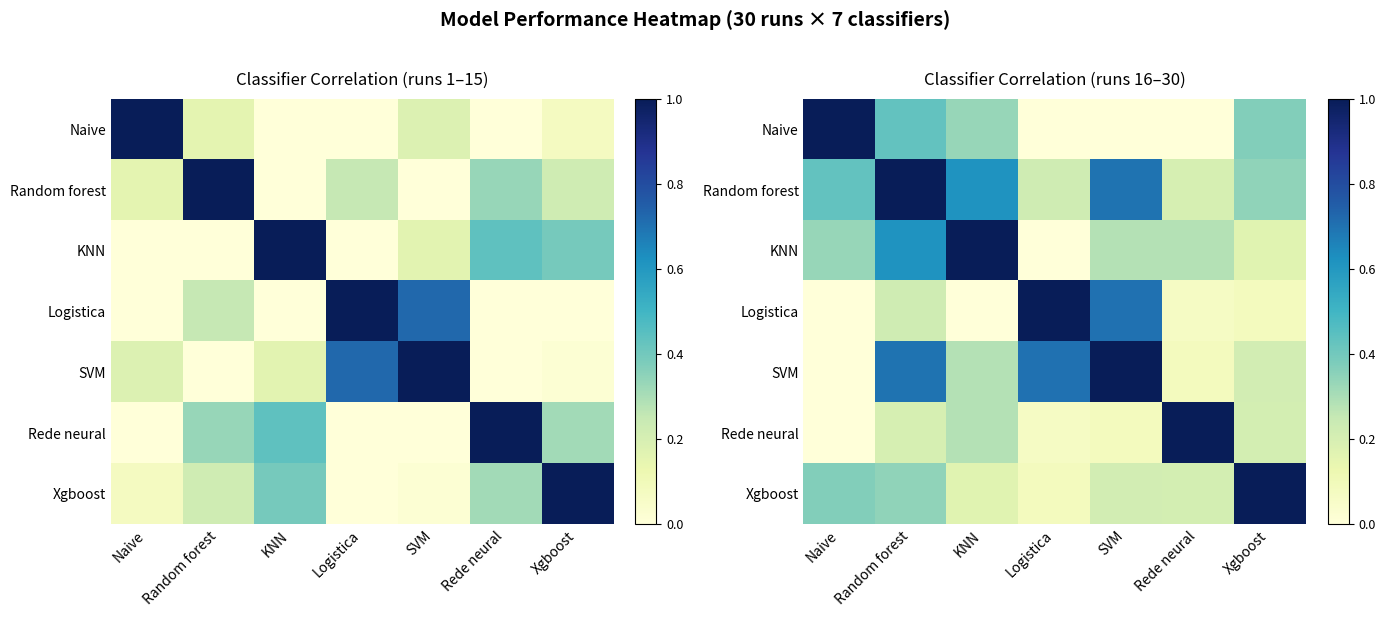

Is the value of Random forest at Naive greater than the value of Logistica at SVM?

No